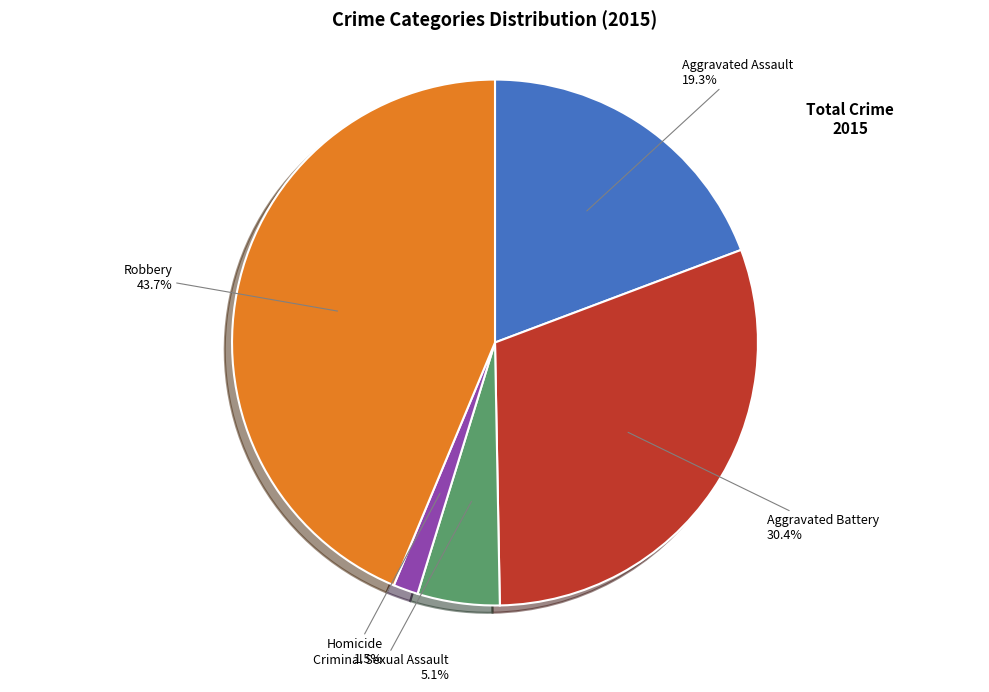

The Homicide slice represents 15% of the pie. True or false?

False